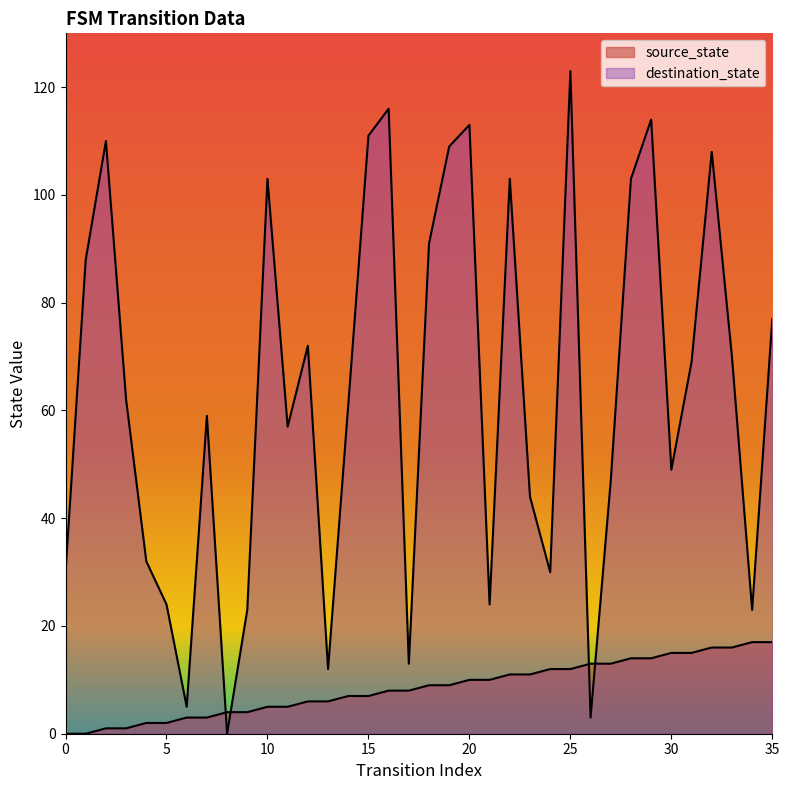

At how many categories does at least one series exceed 94?

11